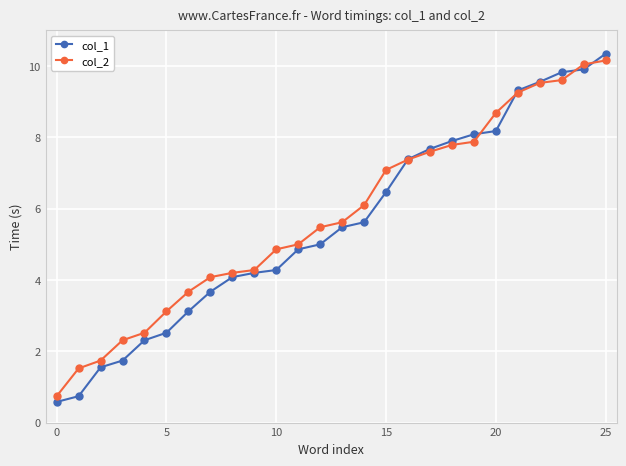

What is the maximum value shown in the chart?

10.3